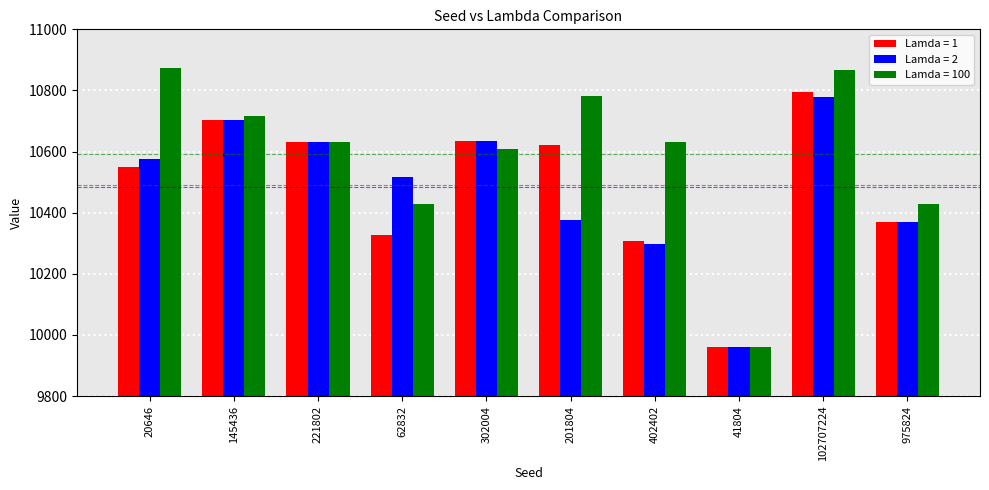

How many bars are there in total?

30